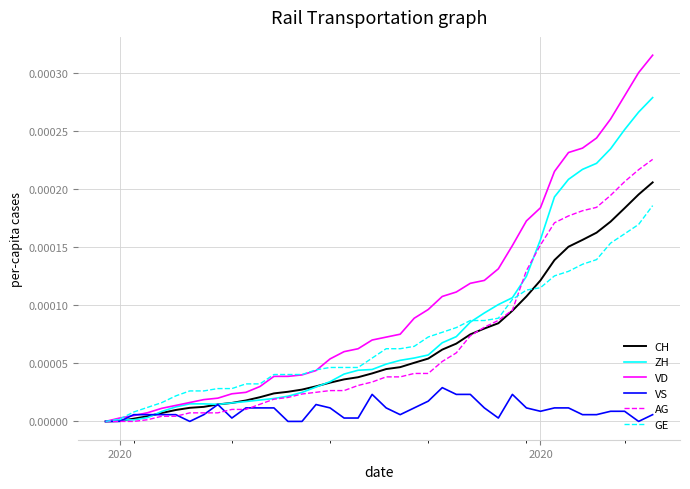

Which series has the widest spread of values?

VD